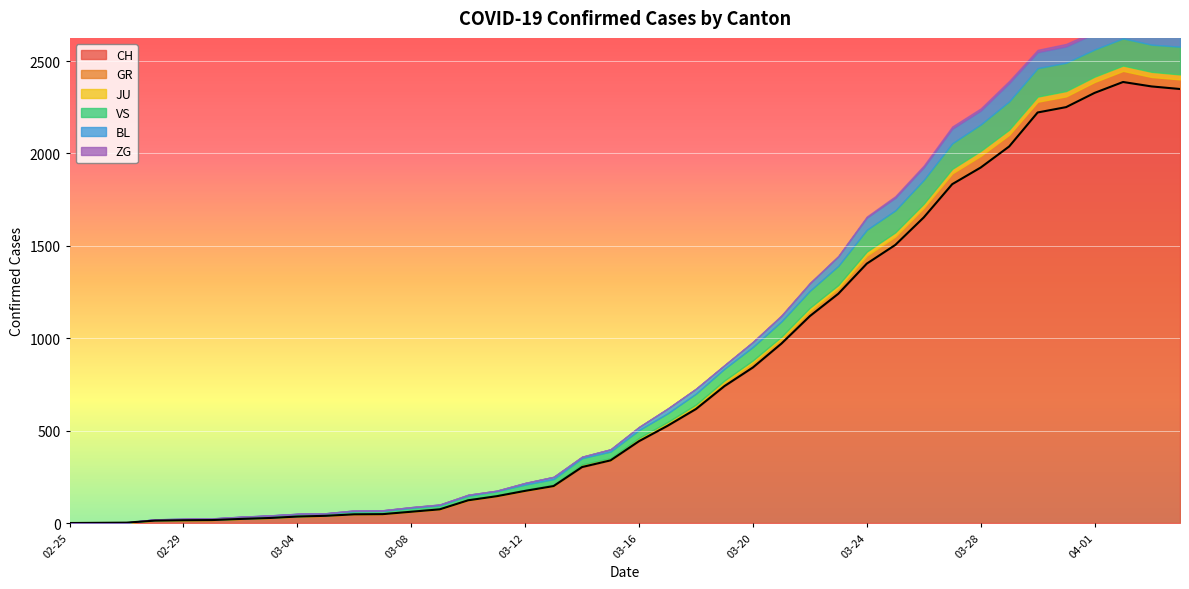

True or false: ZG and CH intersect in this chart.

False